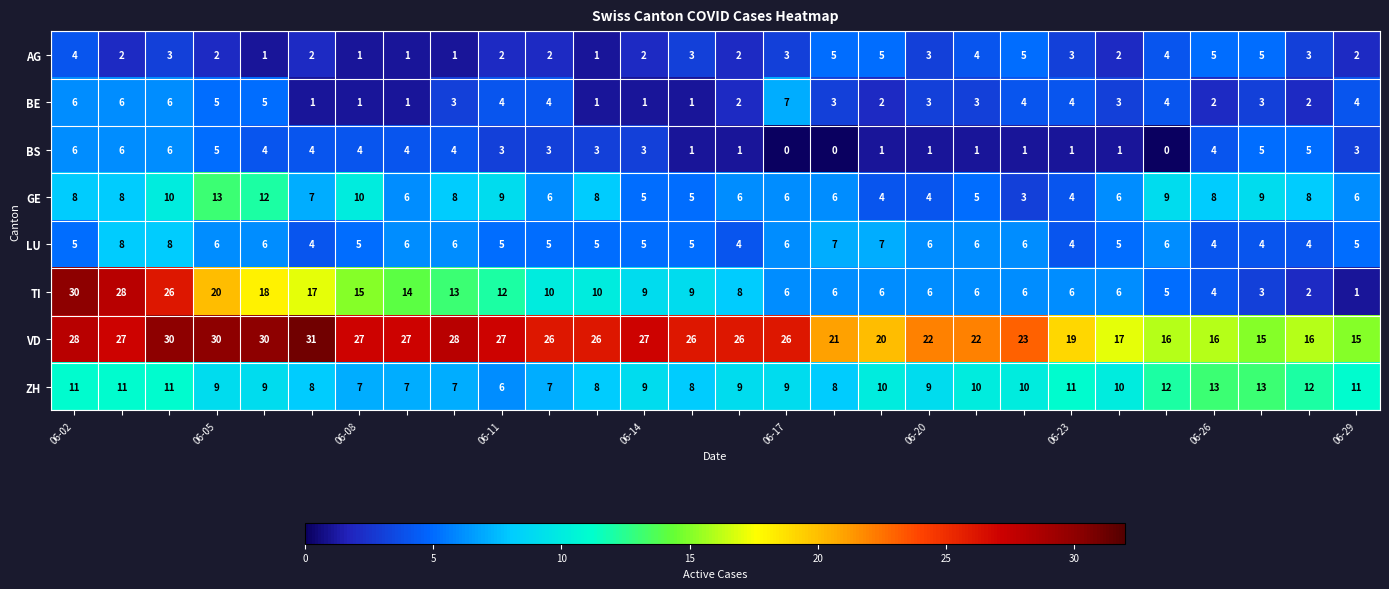

Which series has the widest spread of values?

TI